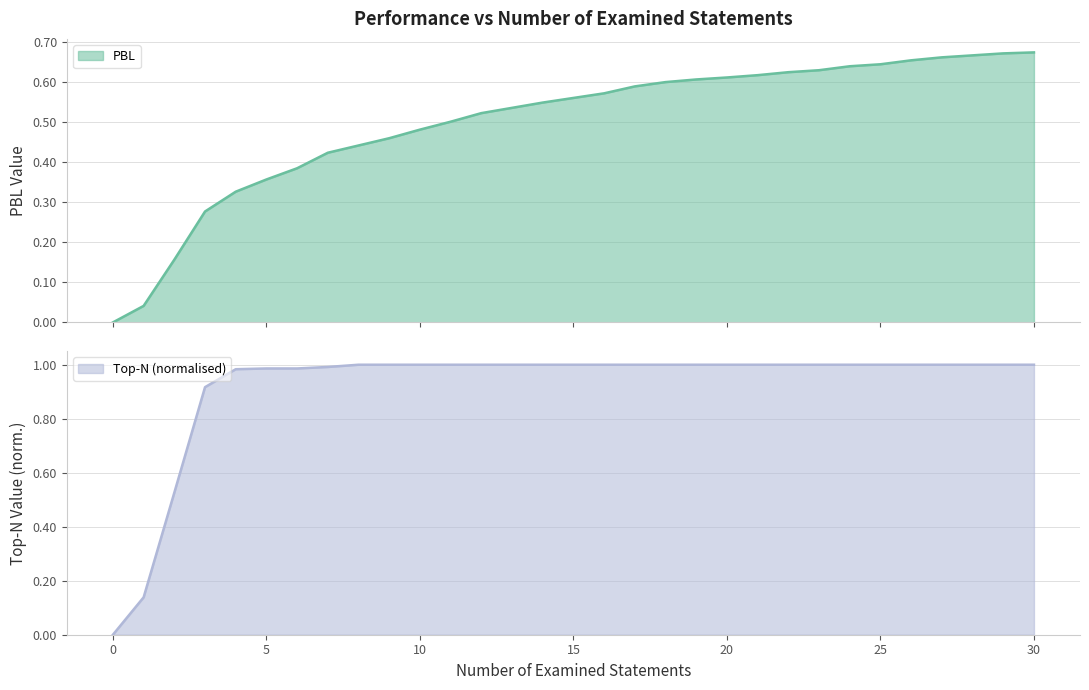

What are all the series names shown in the legend?

PBL, Top-N